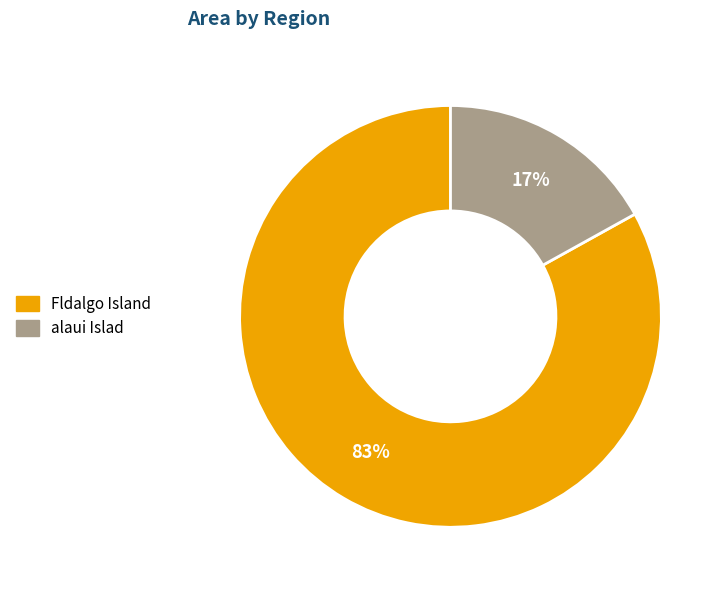

To the nearest percent, what is the difference between the Fldalgo Island and alaui Islad slice percentages?

66%